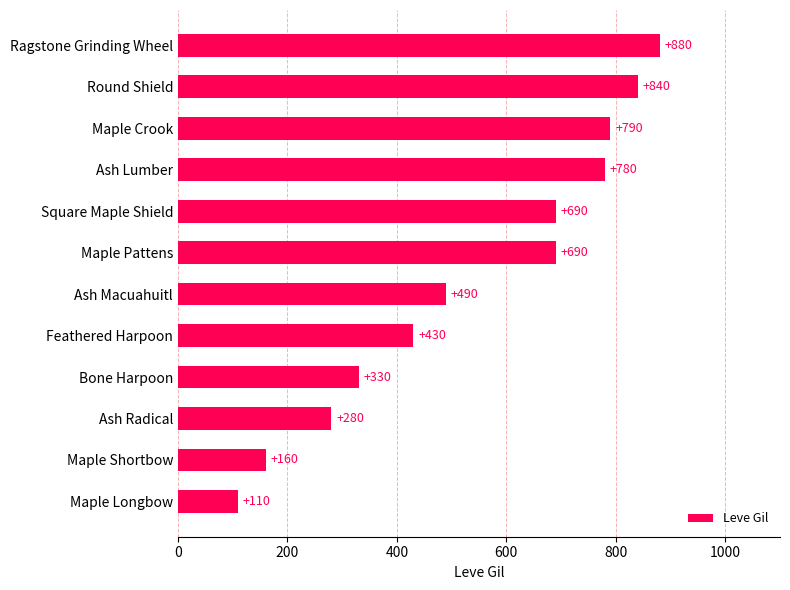

Are the bars horizontal?

Yes